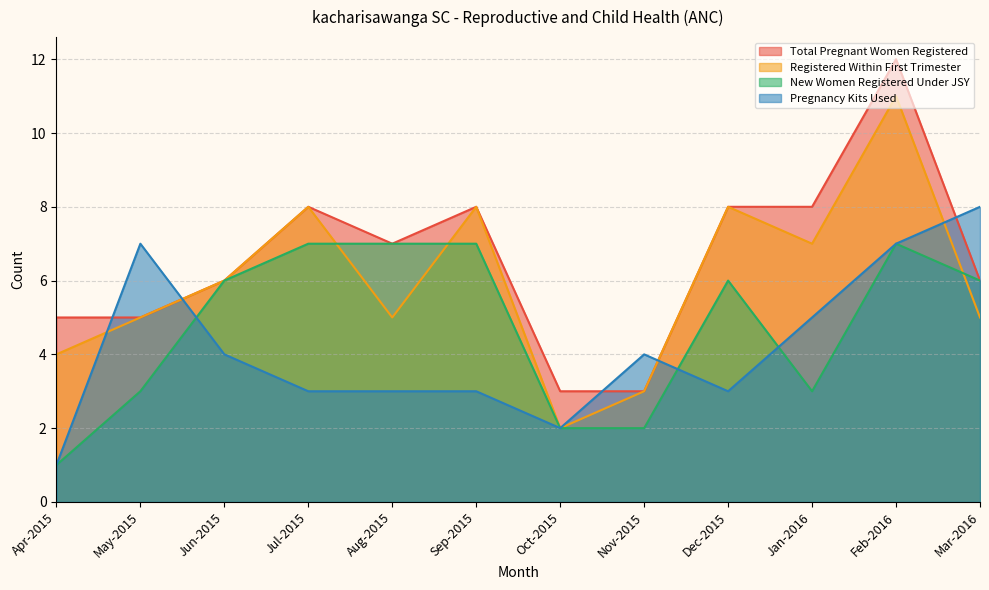

At which category is the sum across all series the highest?

Feb-2016